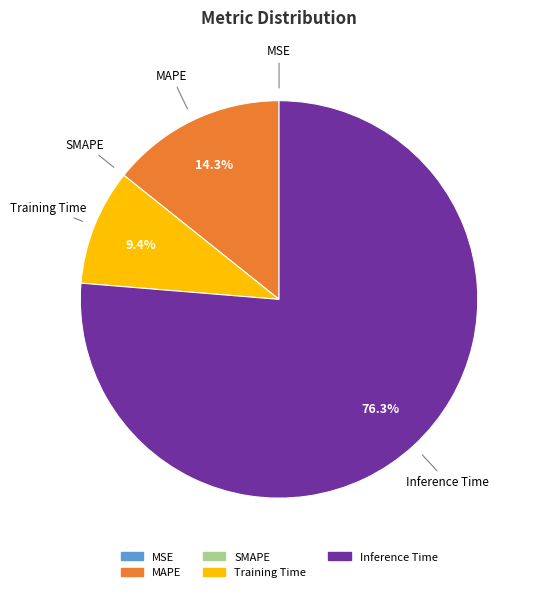

Which category has the biggest portion of the pie?

Inference Time